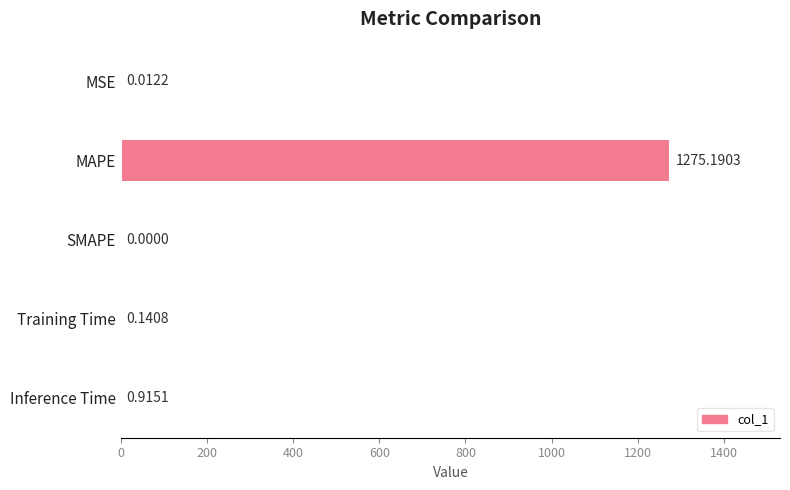

How many positive values are there?

4